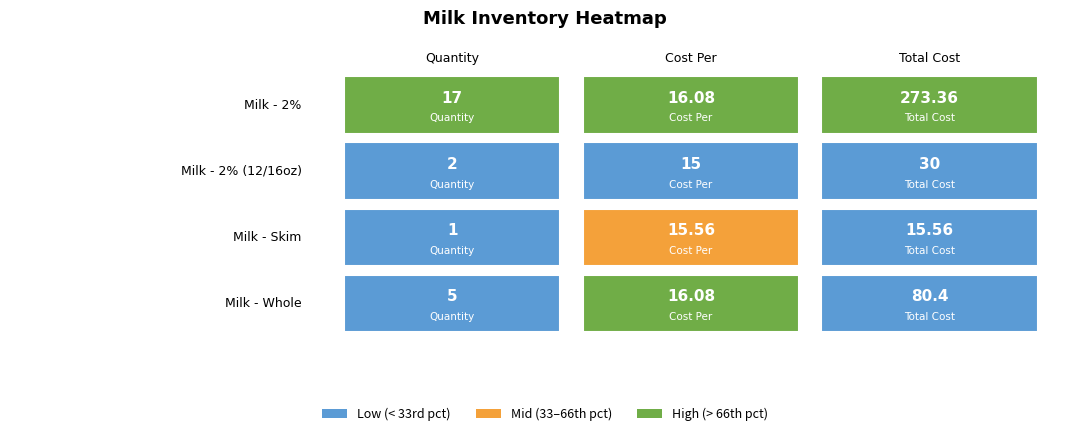

The value of twop at 2 is 30.0. True or false?

True